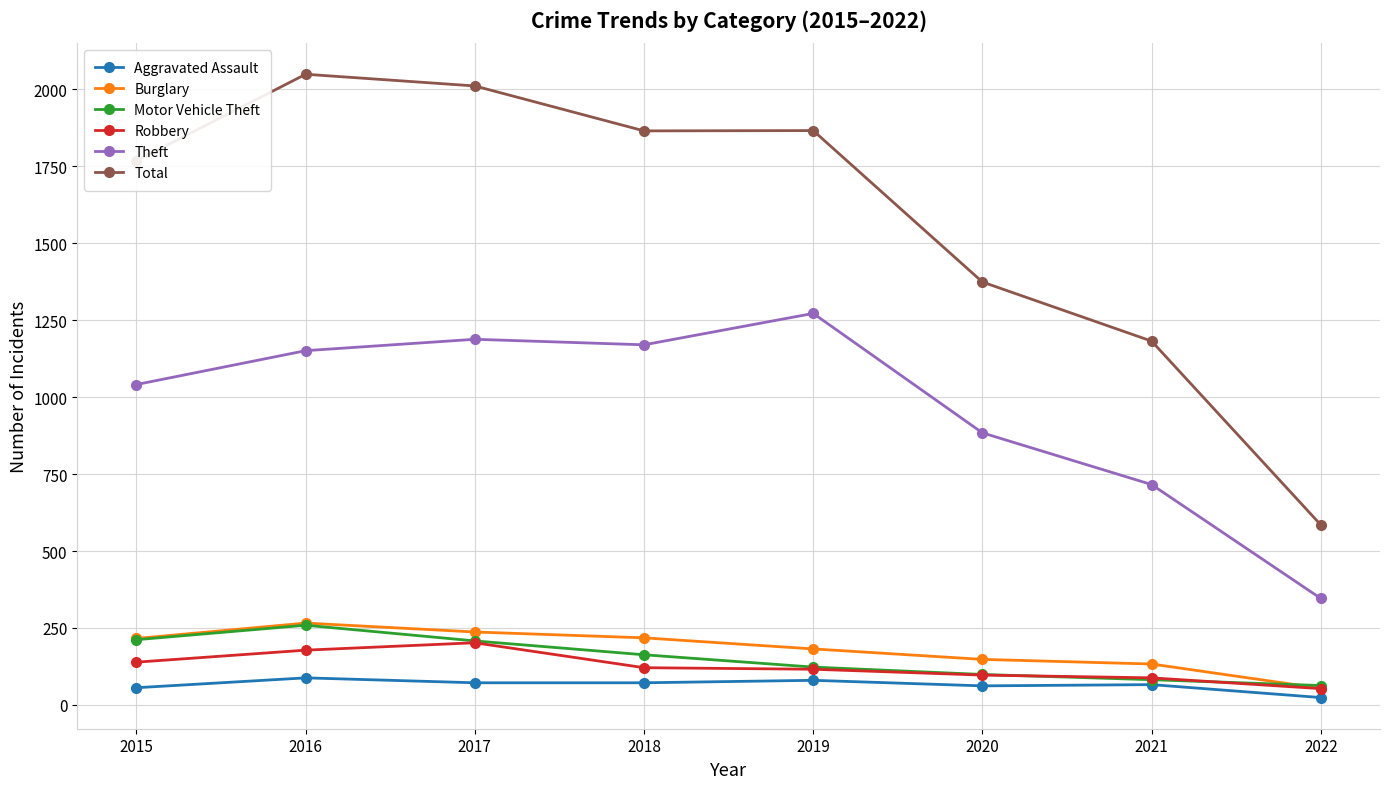

How many series are shown in this chart?

6